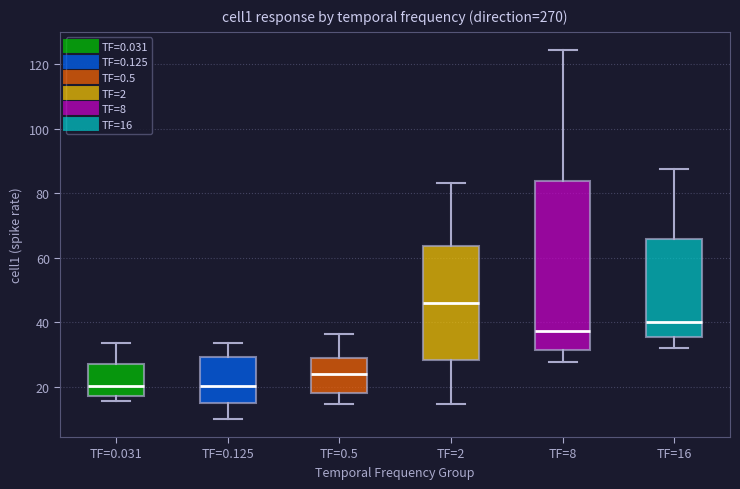

Reading left to right, transcribe this box plot: for each box, give where its median line is, the range the box spans, and where its two whiskers end, as read against the y-axis. The values are not printed on the chart, so give them approximately, as read against the axis.

TF=0.031: median 20, box 18 to 28, whiskers 16 to 34
TF=0.125: median 20, box 14 to 30, whiskers 10 to 34
TF=0.5: median 24, box 18 to 28, whiskers 14 to 36
TF=2: median 46, box 28 to 64, whiskers 14 to 84
TF=8: median 38, box 32 to 84, whiskers 28 to 124
TF=16: median 40, box 36 to 66, whiskers 32 to 88